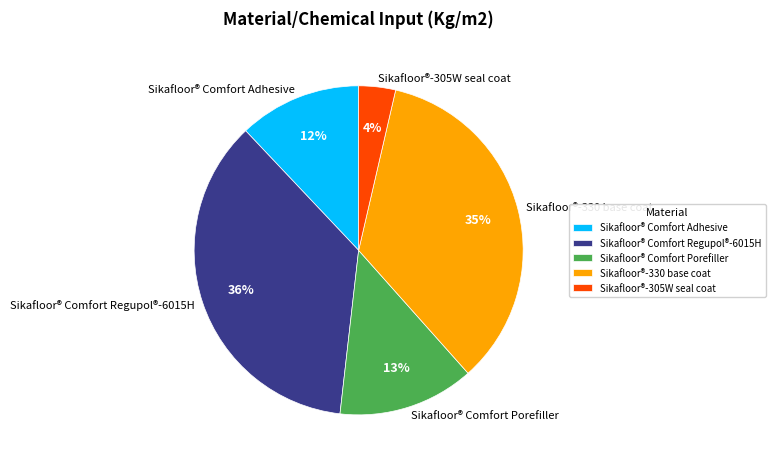

Is there a majority slice in this chart?

No